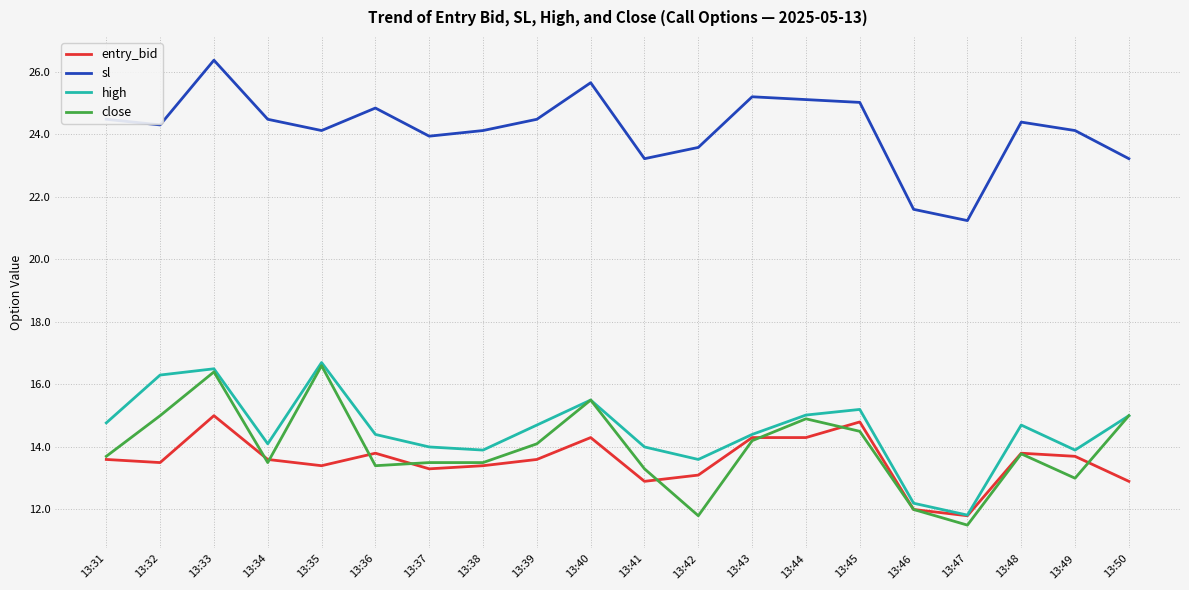

True or false: sl and high intersect in this chart.

False